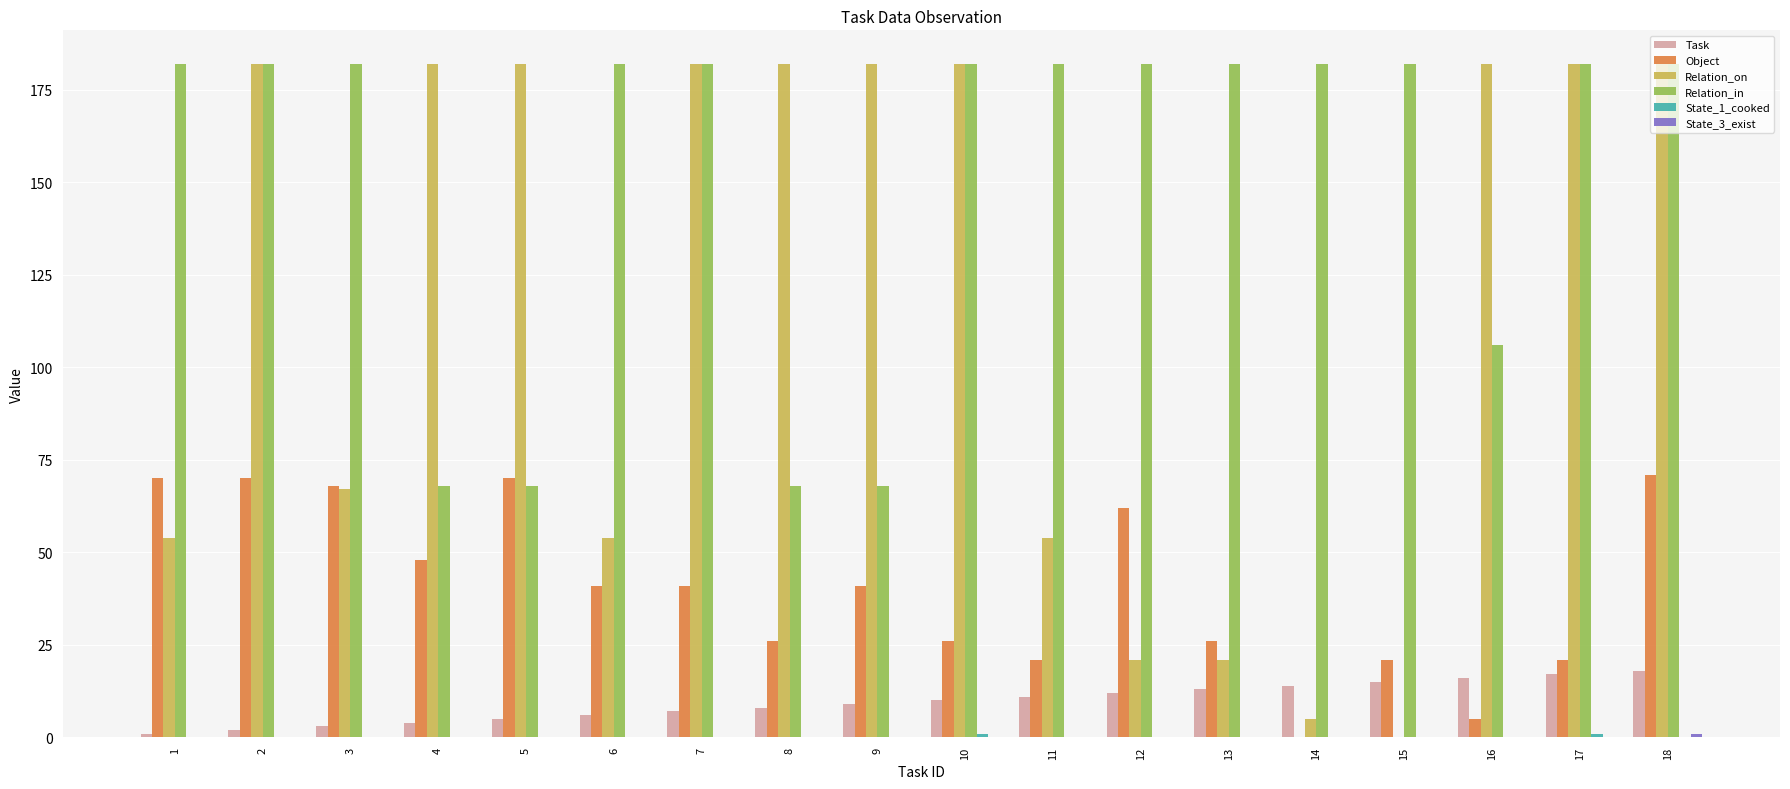

What is the sum of all Object values?

728